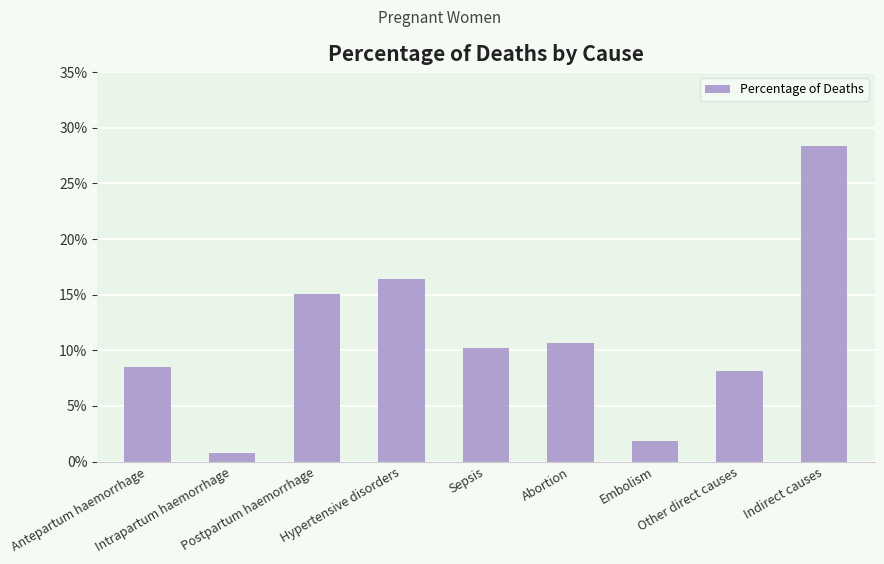

What is the label of the 2nd bar from the right?

Other direct causes